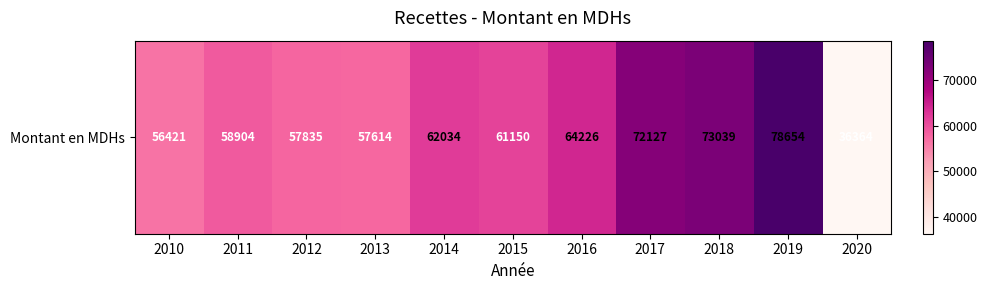

How many series are shown in this chart?

1